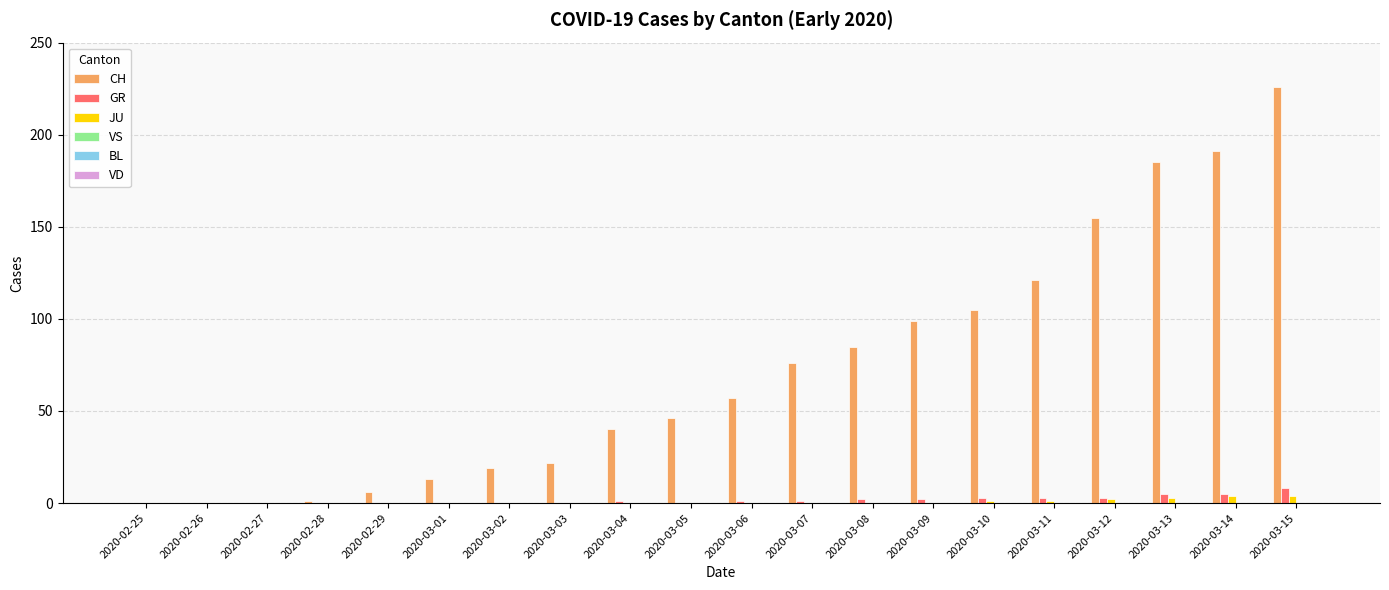

What is the sum of all JU values?

15